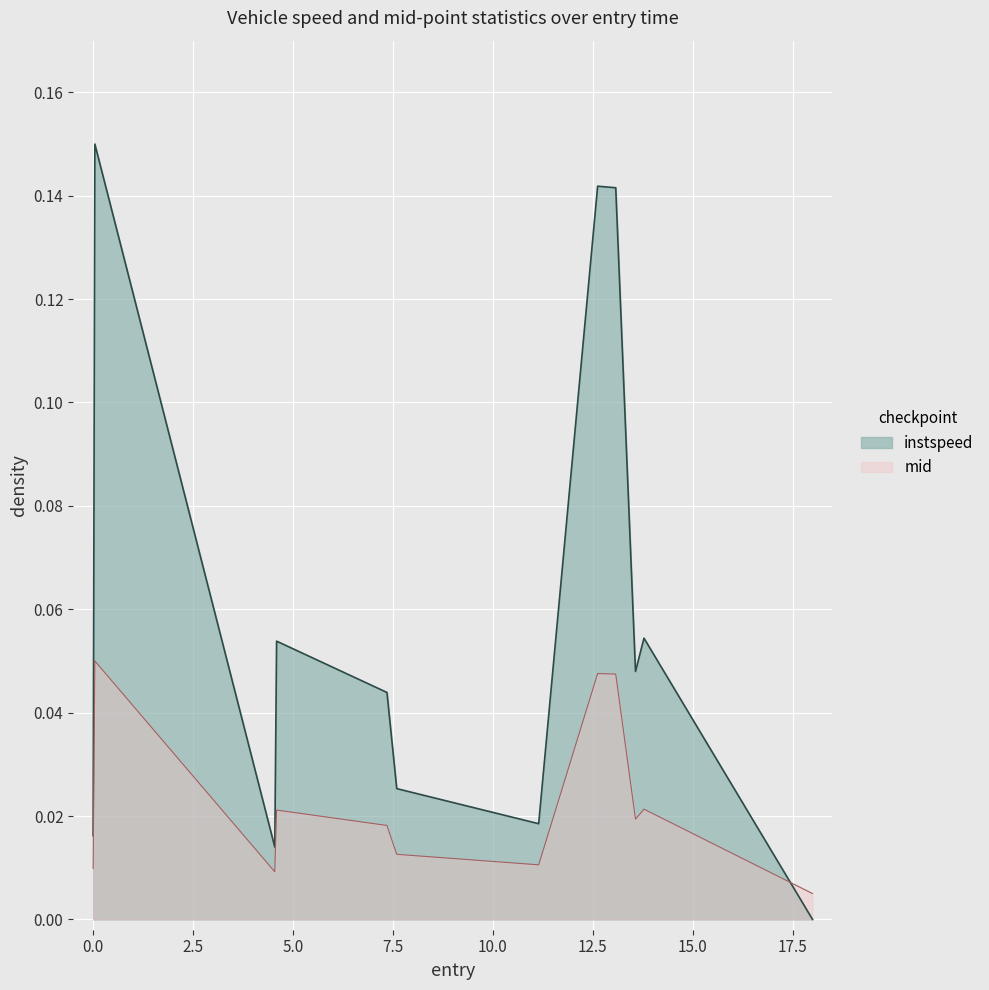

After their last crossing, which series has the higher values: instspeed or mid?

mid